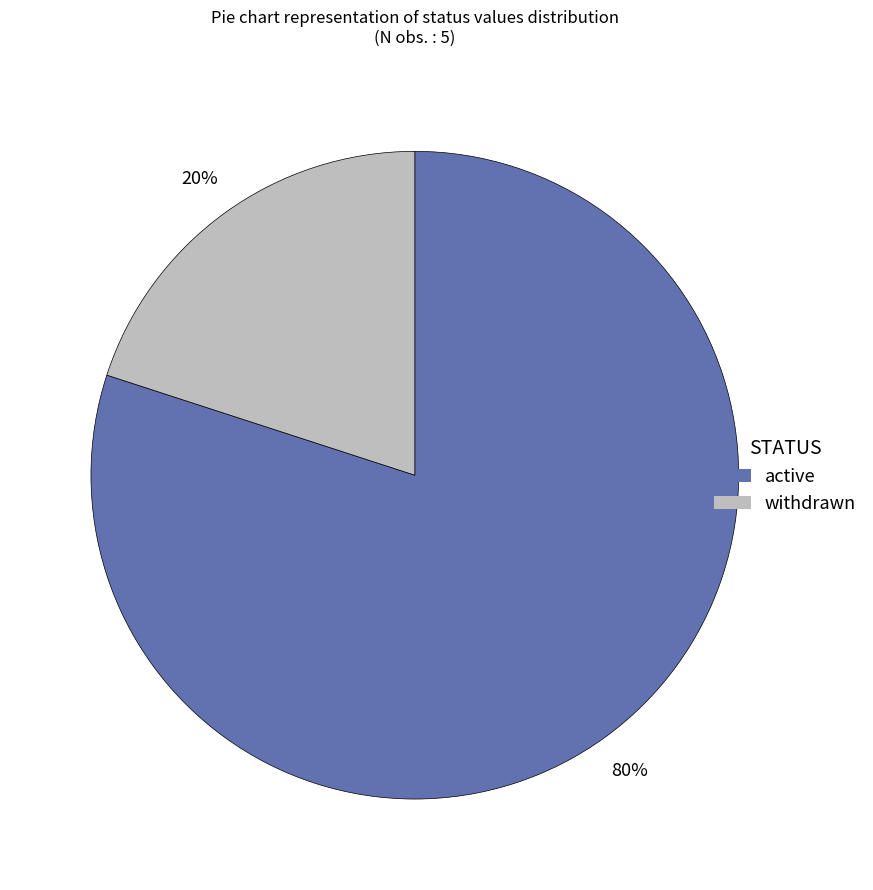

Count the number of slices in the pie.

2